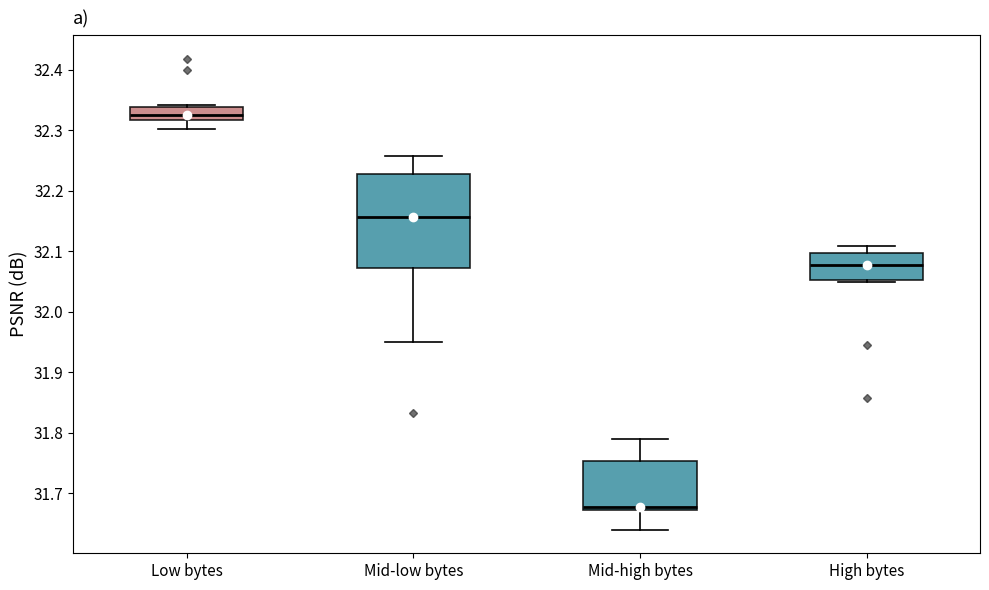

Reading left to right, transcribe this box plot: for each box, give where its median line is, the range the box spans, and where its two whiskers end, as read against the y-axis. The values are not printed on the chart, so give them approximately, as read against the axis.

Low bytes: median 32.33, box 32.32 to 32.34, whiskers 32.30 to 32.34 (just above the box's upper edge)
Mid-low bytes: median 32.16, box 32.07 to 32.23, whiskers 31.95 to 32.26
Mid-high bytes: median 31.68, box 31.67 to 31.75, whiskers 31.64 to 31.79
High bytes: median 32.08, box 32.05 to 32.10, whiskers 32.05 (just below the box's lower edge) to 32.11